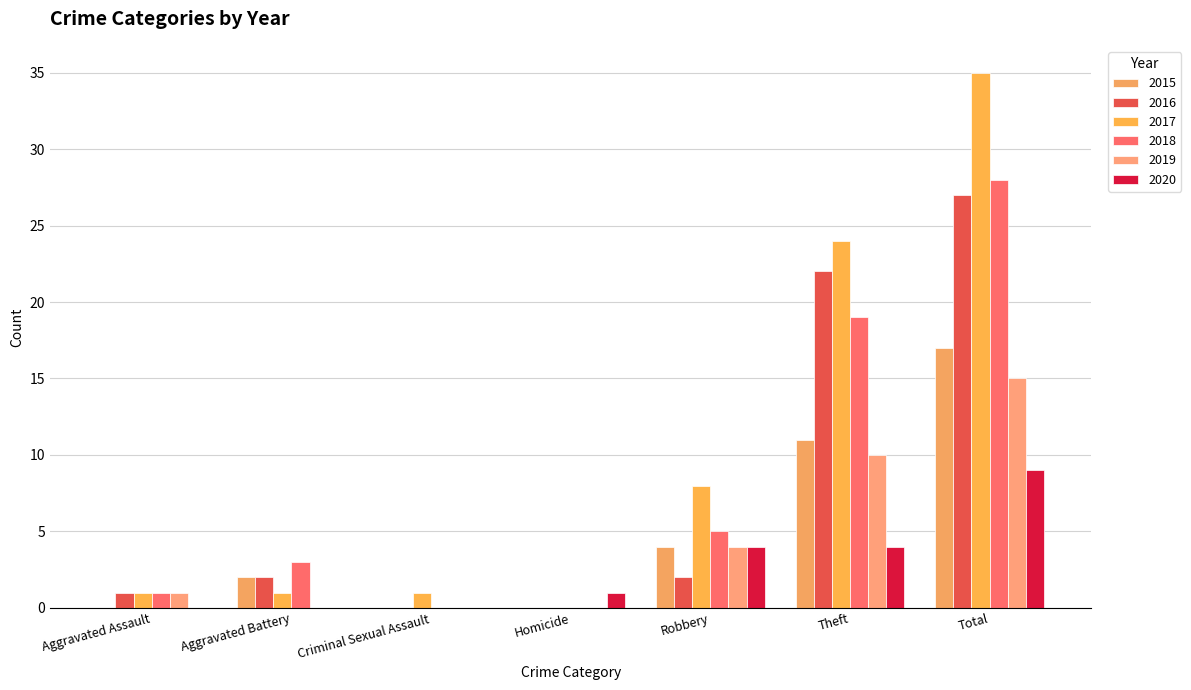

The value of 2018 at Theft is 19. True or false?

True